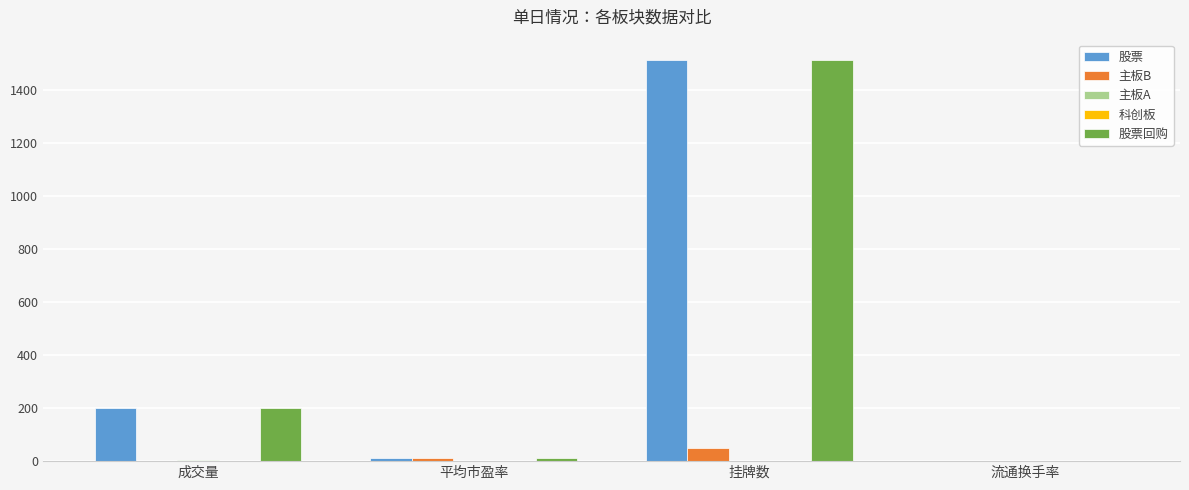

At which category is the sum across all series the highest?

挂牌数